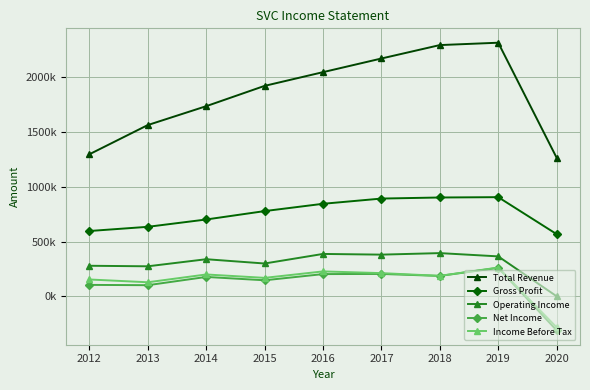

True or false: Income Before Tax has a value of 38414 at 2018.

False